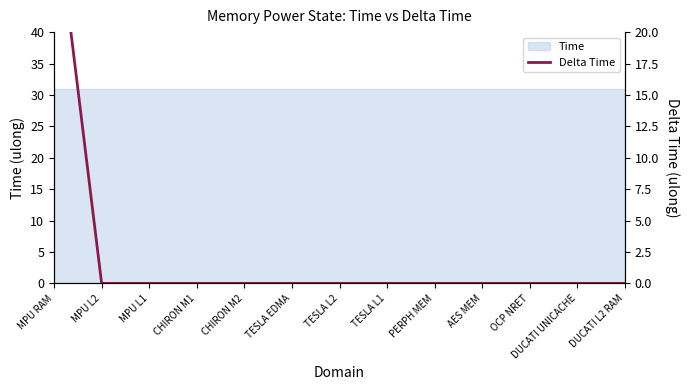

What is the greatest value displayed?

31